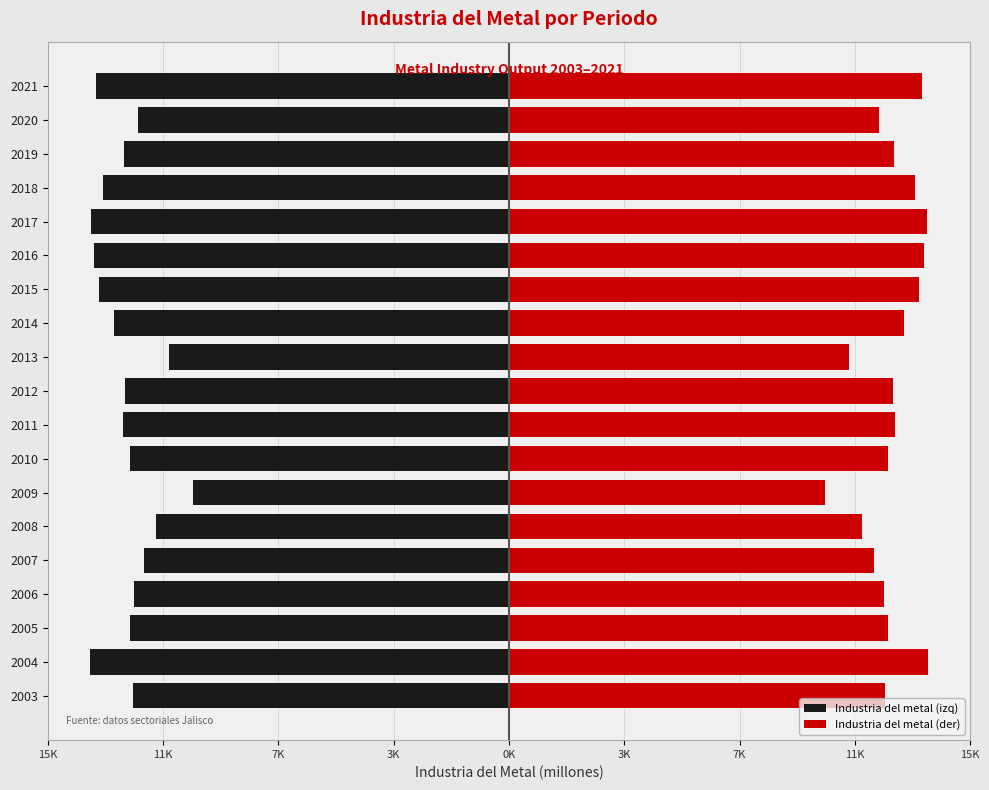

The value of Industria del metal (izq) at 2009 is -10445.3. True or false?

True